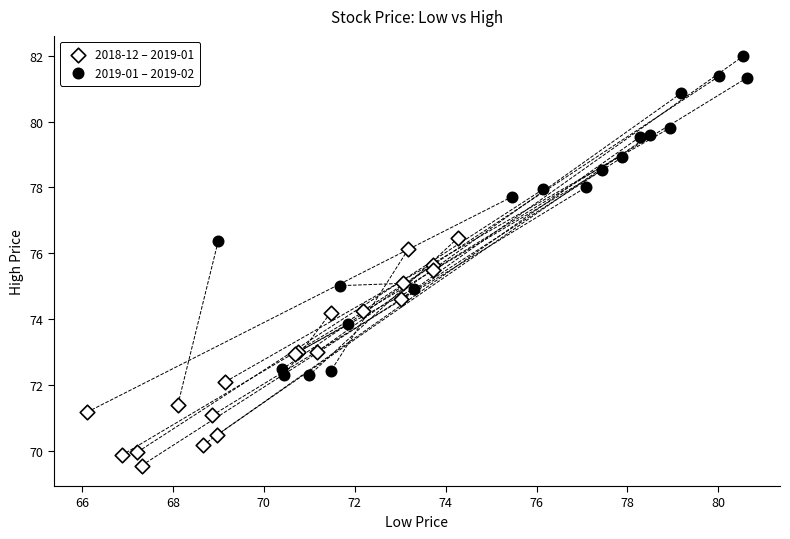

Which series reaches the minimum Y coordinate?

2018-12 – 2019-01